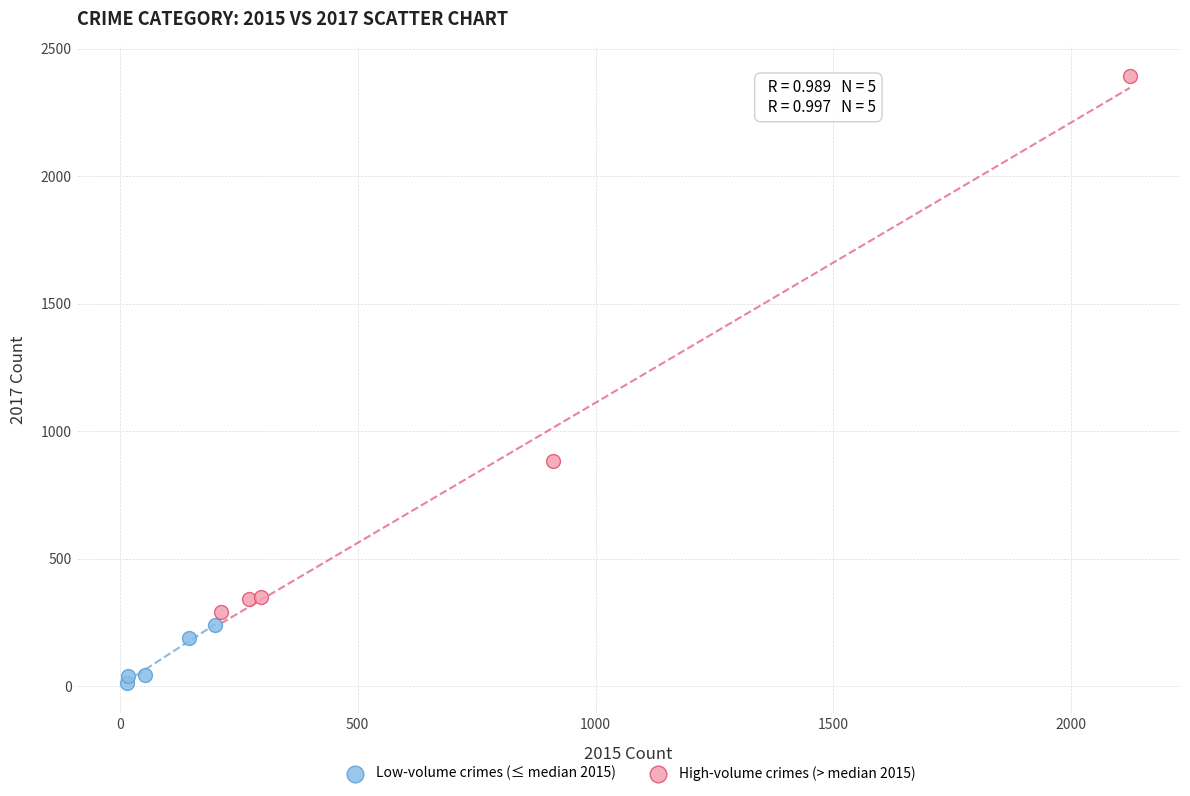

Which series reaches the minimum Y coordinate?

Low-volume crimes (≤ median 2015)